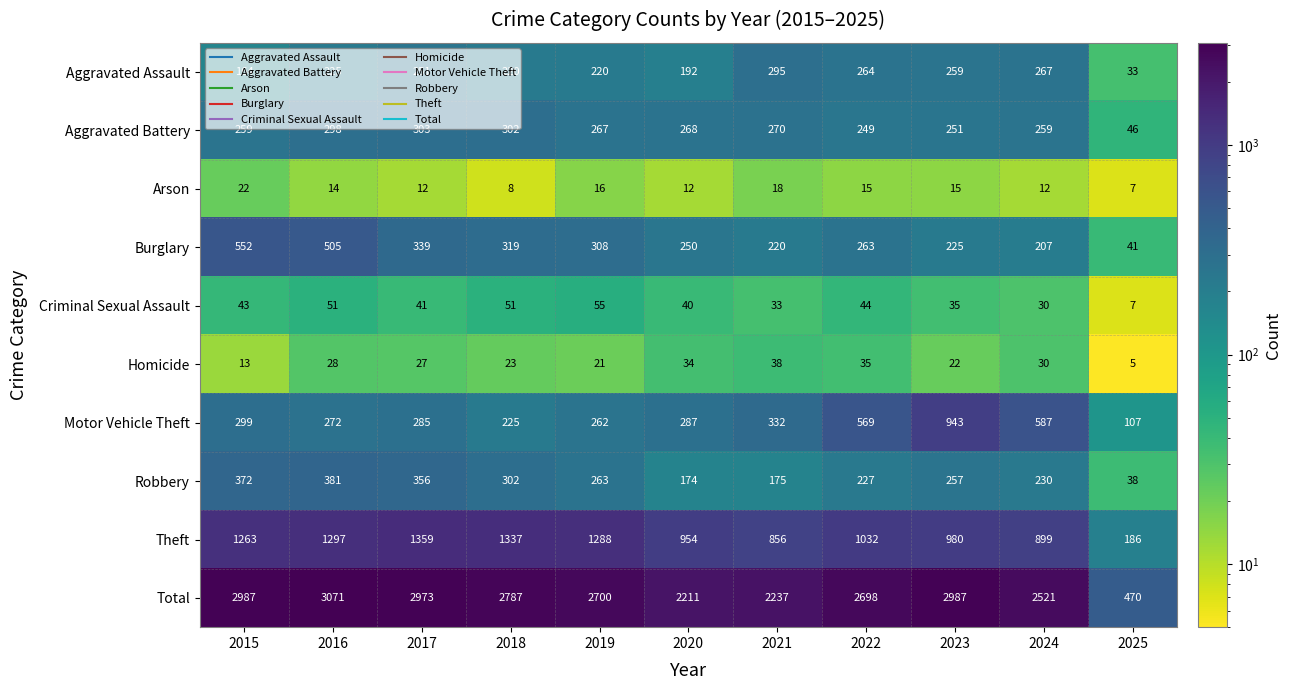

At which category does the chart reach its minimum across all series?

2025